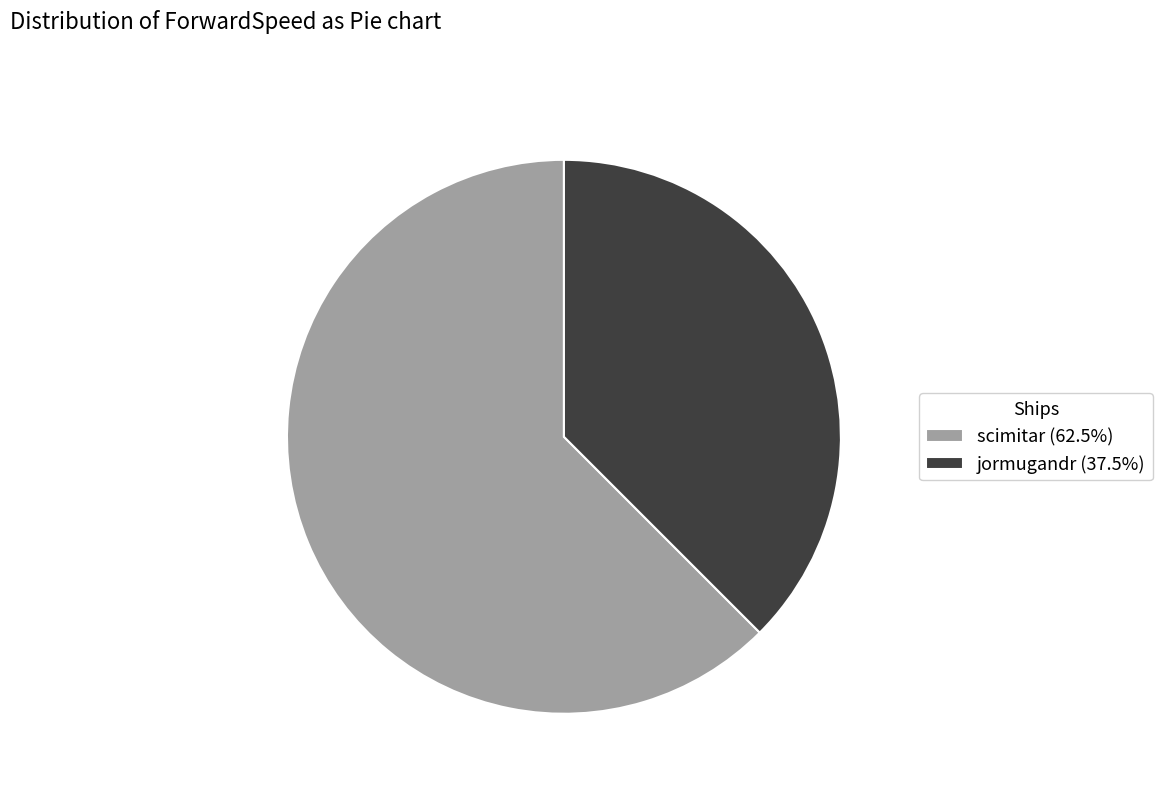

Which slice is the smallest?

jormugandr